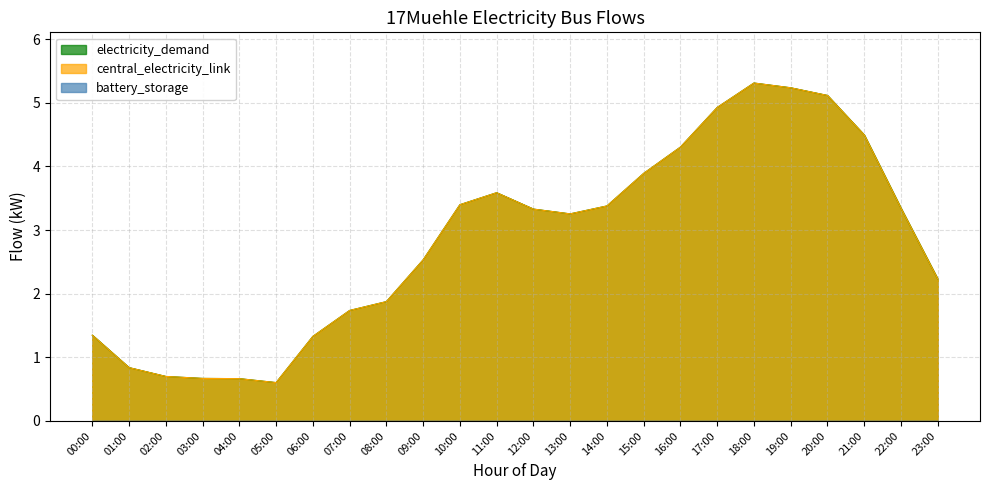

What is the label of the 7th point from the left?

06:00